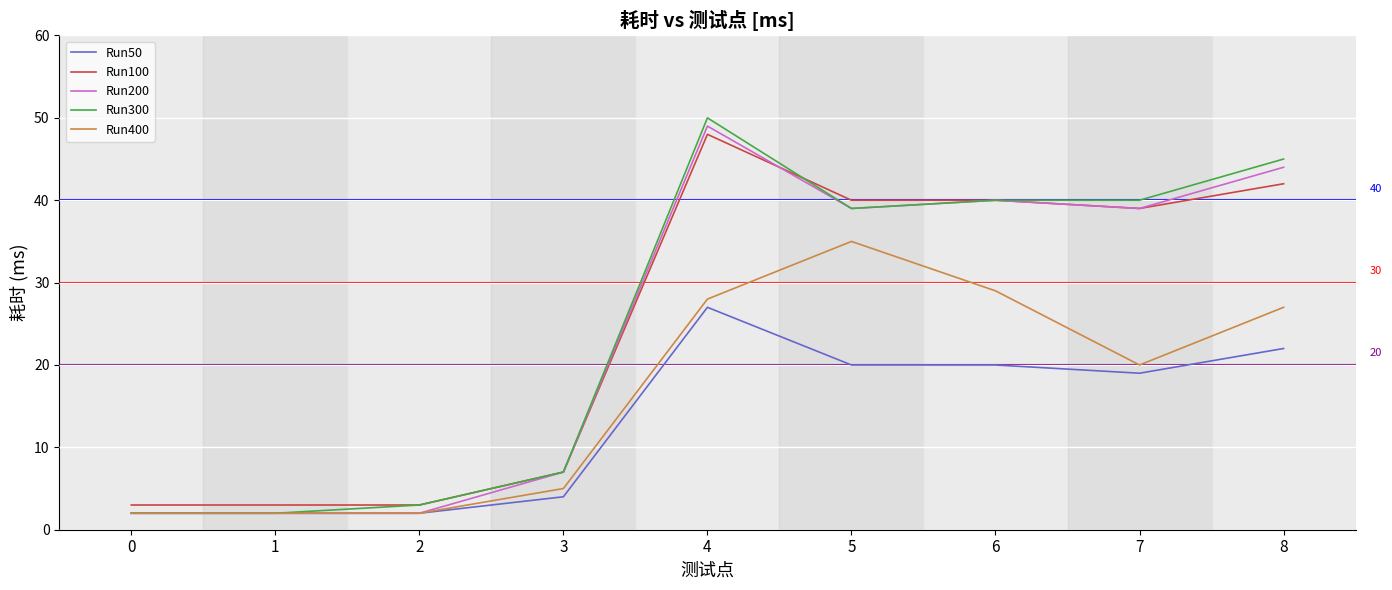

True or false: Run100 has a value of 3 at 0.

True